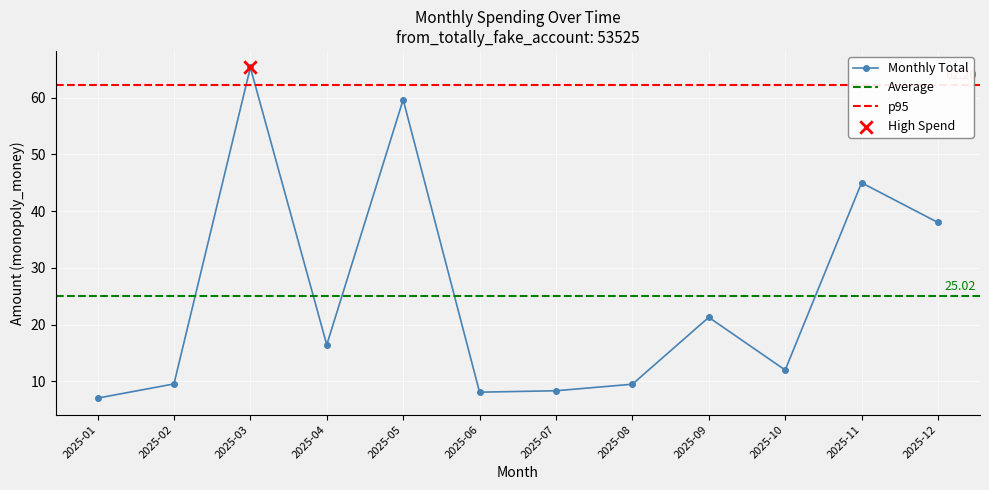

What is the ratio of the value at 2025-08 to the value at 2025-09?

0.4